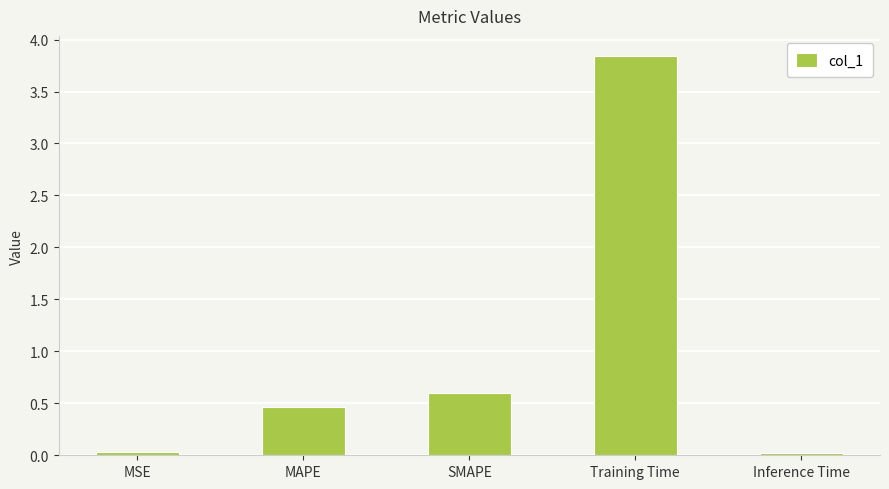

Read the value at MAPE.

0.5